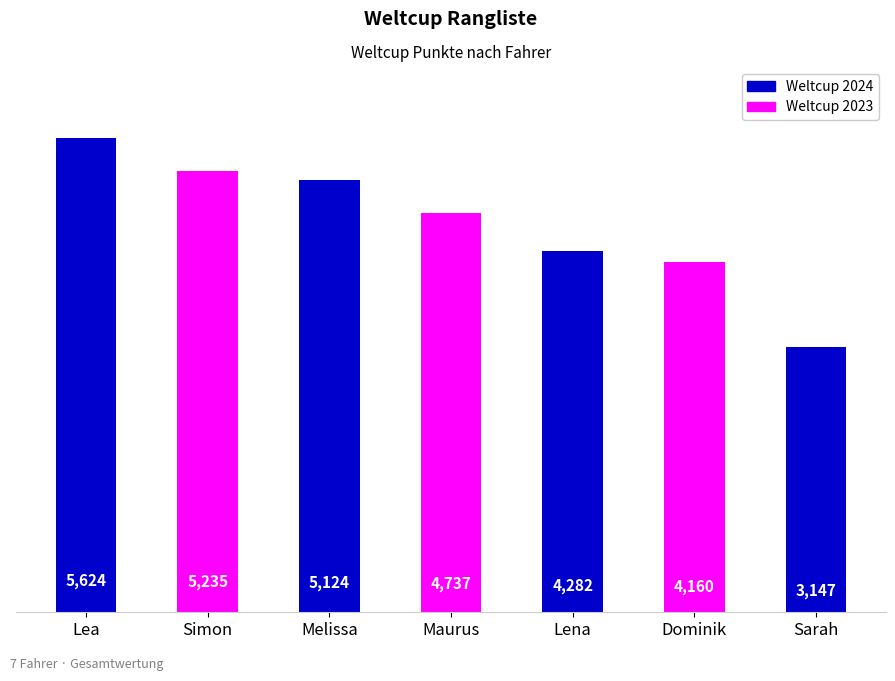

The value at Melissa is 2054. True or false?

False